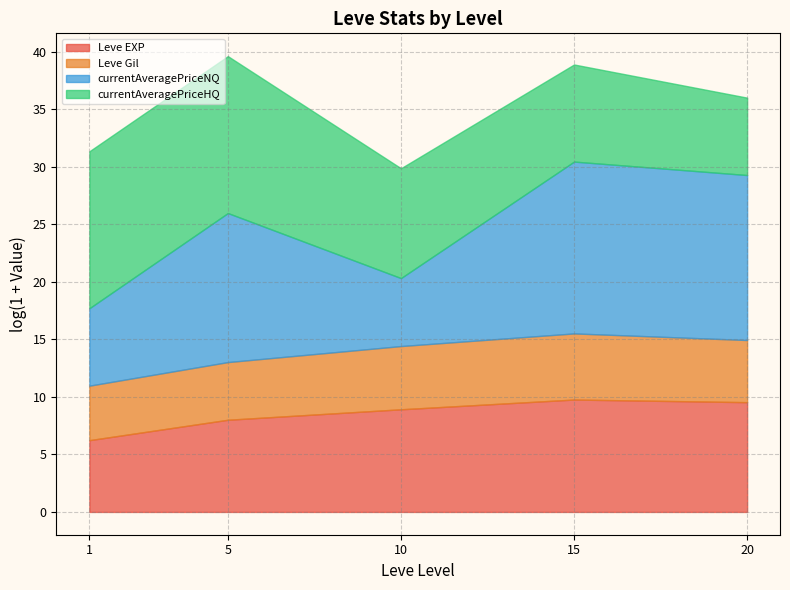

Where is the first local maximum for currentAveragePriceHQ?

1